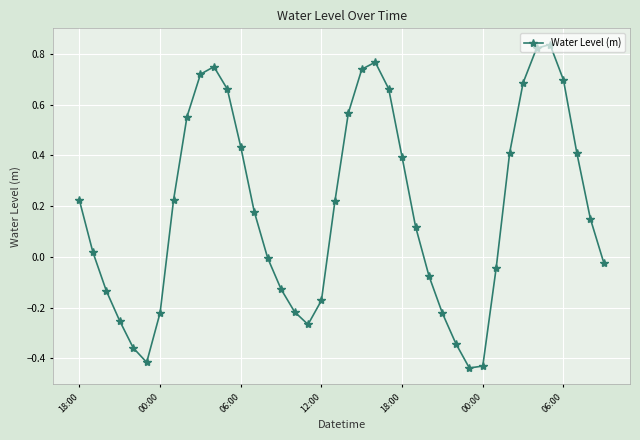

Does the chart have visible grid lines?

Yes